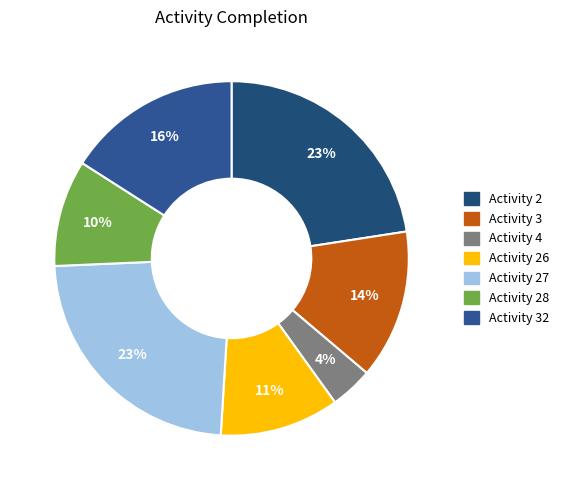

Rank the categories by value from lowest to highest.

Activity 4, Activity 28, Activity 26, Activity 3, Activity 32, Activity 2, Activity 27